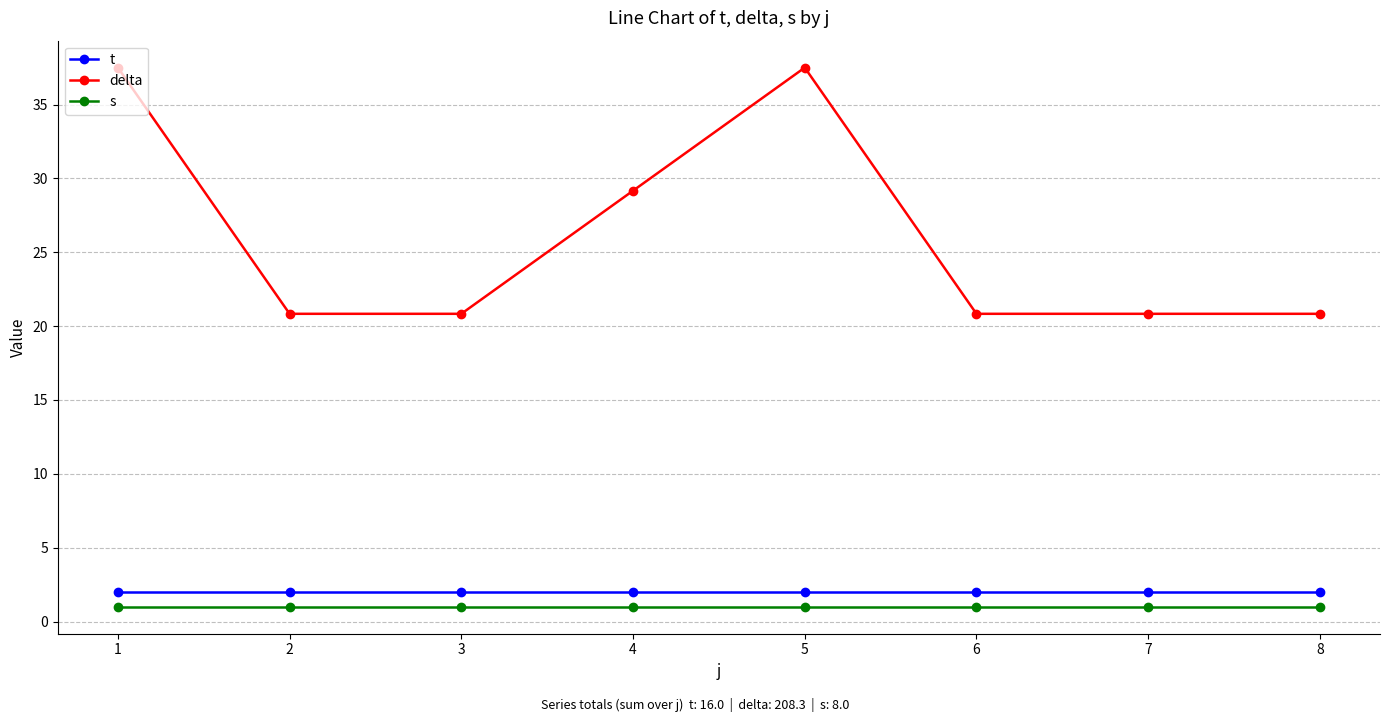

What is the sum of the s values at 7 and 8?

2.0